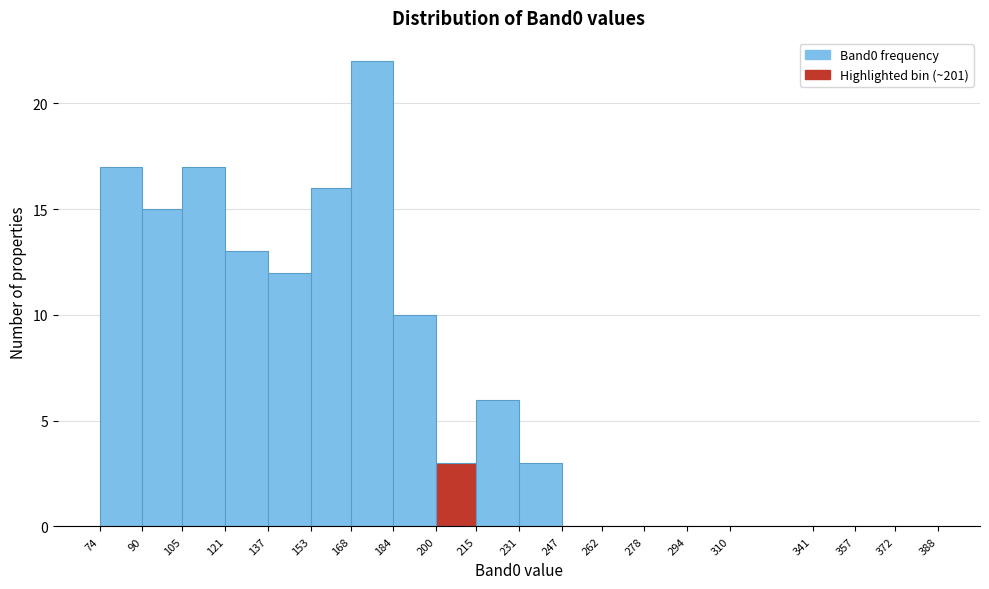

Reading left to right, list every bar in this chart as the range it spans on the x-axis followed by its height. The values are not printed on the chart, so give them approximately, as read against the axis.

74 to 90: 17
90 to 105: 15
105 to 121: 17
121 to 137: 13
137 to 153: 12
153 to 168: 16
168 to 184: 22
184 to 200: 10
200 to 215: 3
215 to 231: 6
231 to 247: 3
247 to 262: 0
262 to 278: 0
278 to 294: 0
294 to 310: 0
310 to 341: 0
341 to 357: 0
357 to 372: 0
372 to 388: 0